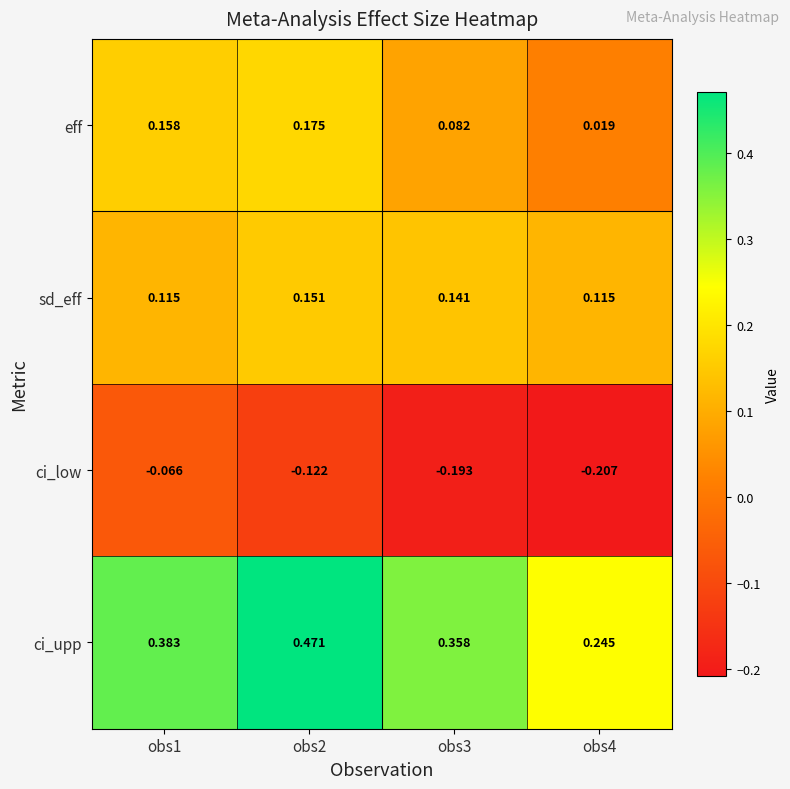

Rank the series by their maximum value, from highest to lowest.

ci_upp, eff, sd_eff, ci_low